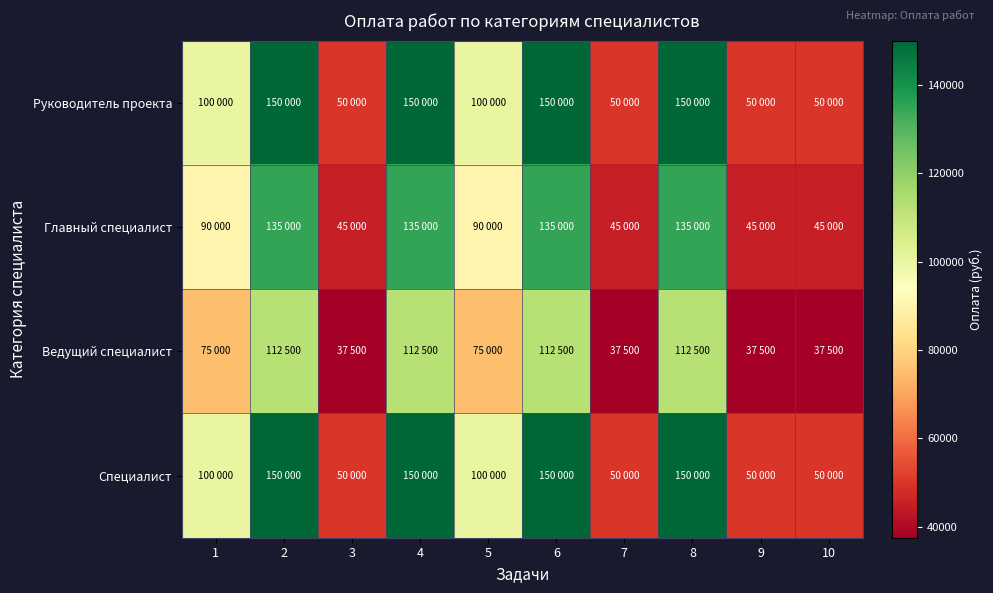

Count the number of categories in the chart.

10